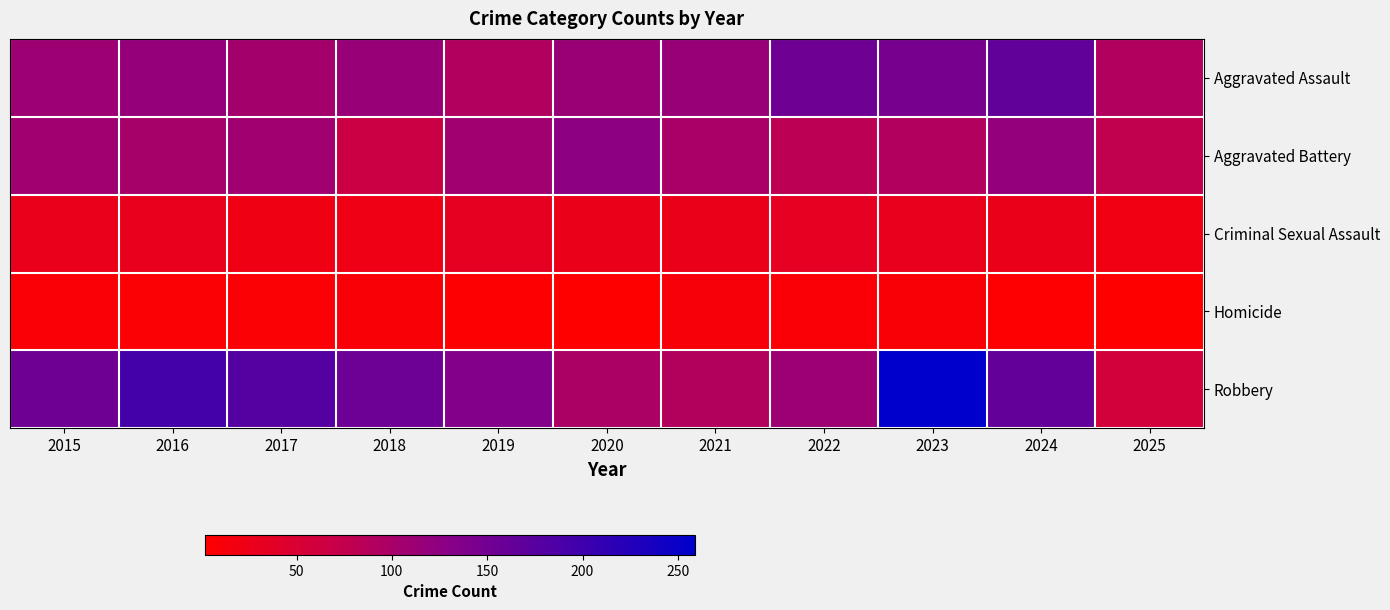

At 2020, list the series in order from largest to smallest.

Aggravated Battery, Aggravated Assault, Robbery, Criminal Sexual Assault, Homicide